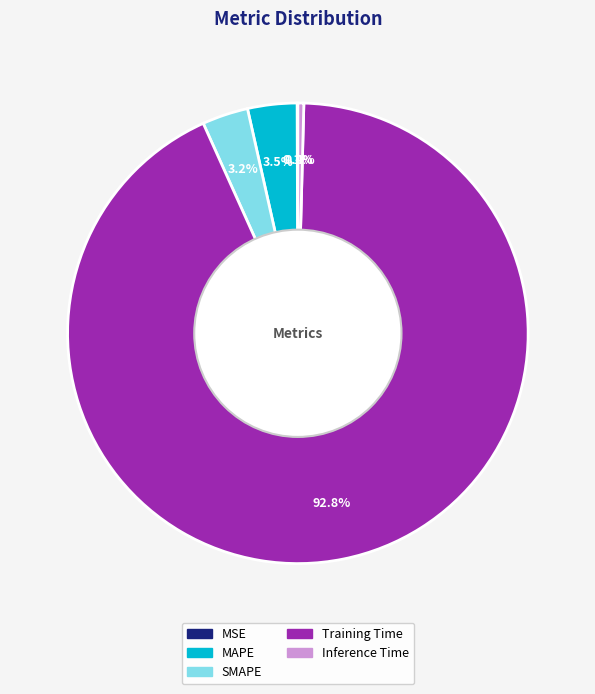

Is there a majority slice in this chart?

Yes